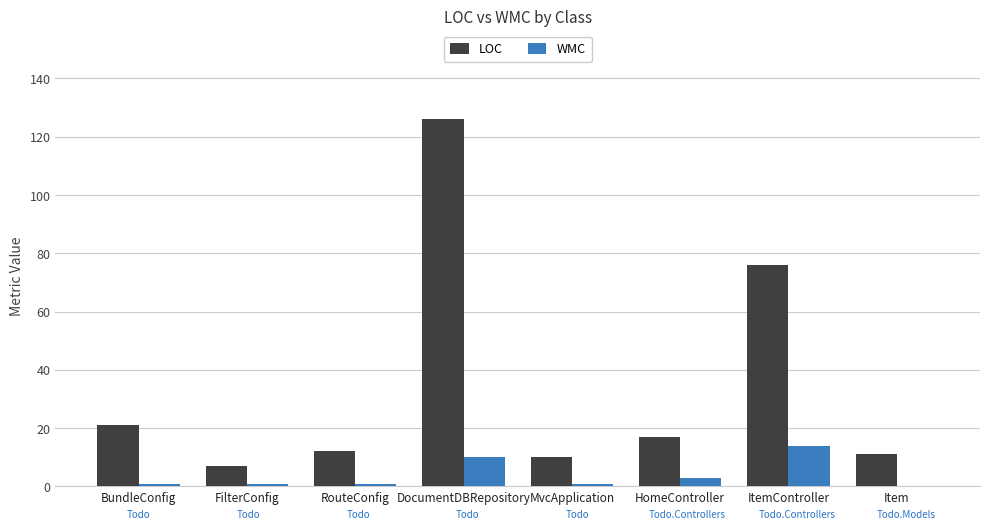

The value of LOC at HomeController is 17. True or false?

True